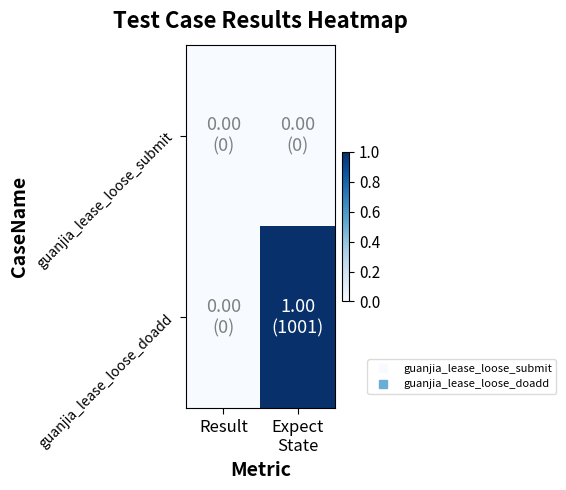

Reading right to left, list all the values displayed in this chart.

guanjia_lease_loose_submit: Expect
State=0	Result=0
guanjia_lease_loose_doadd: Expect
State=1	Result=0